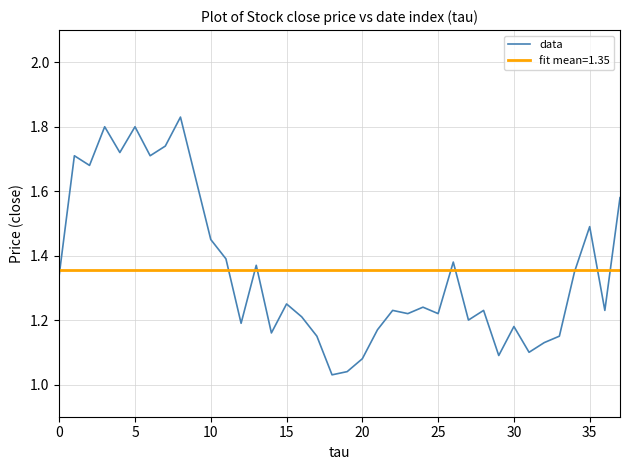

Which series has the largest range (max minus min)?

data